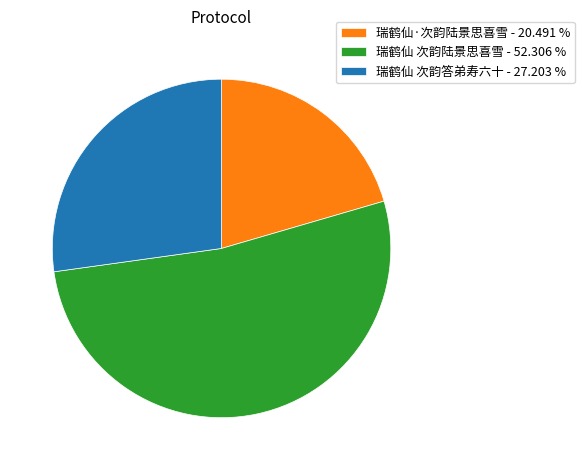

Which category has the biggest portion of the pie?

瑞鹤仙 次韵陆景思喜雪